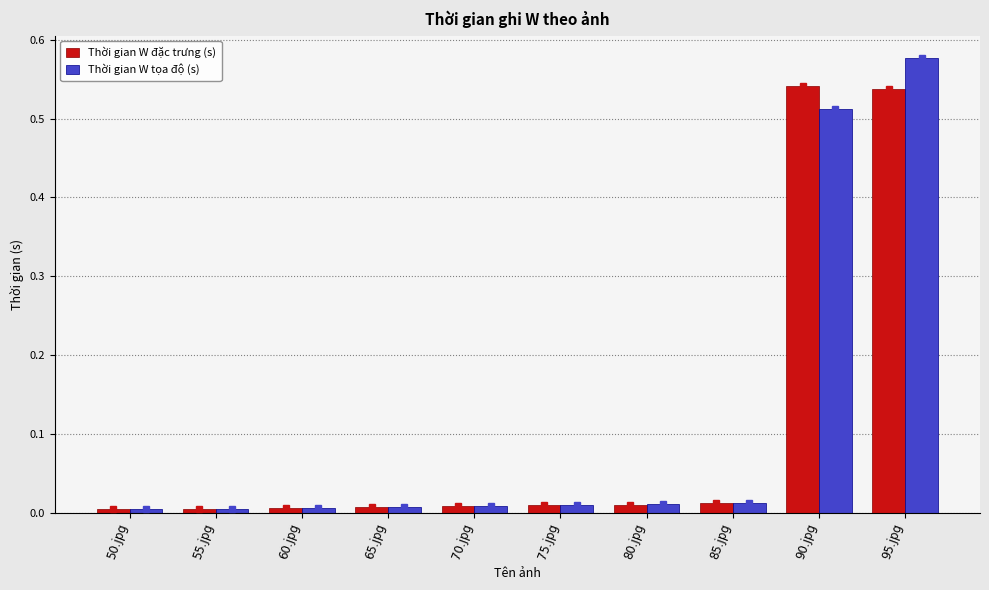

How many distinct data groups are displayed?

2